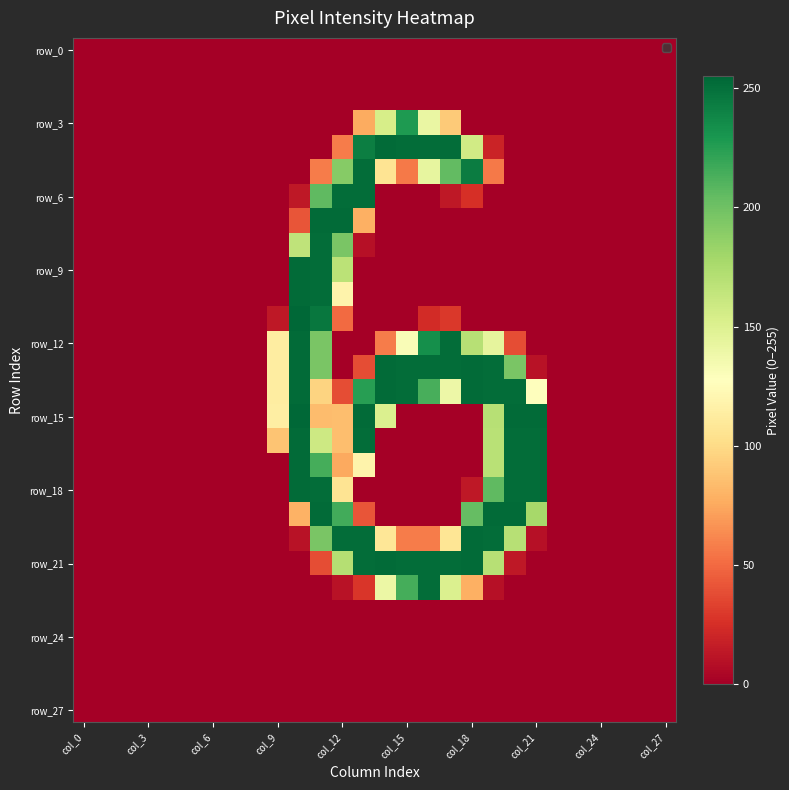

How many categories are shown in the chart?

28